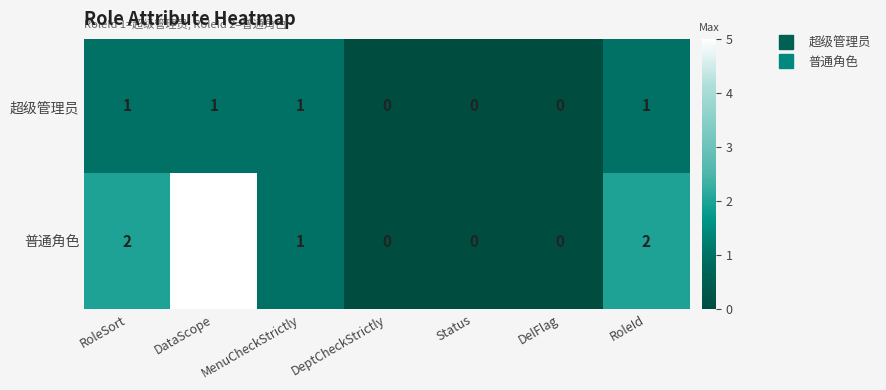

What is the sum of all 超级管理员 values?

4